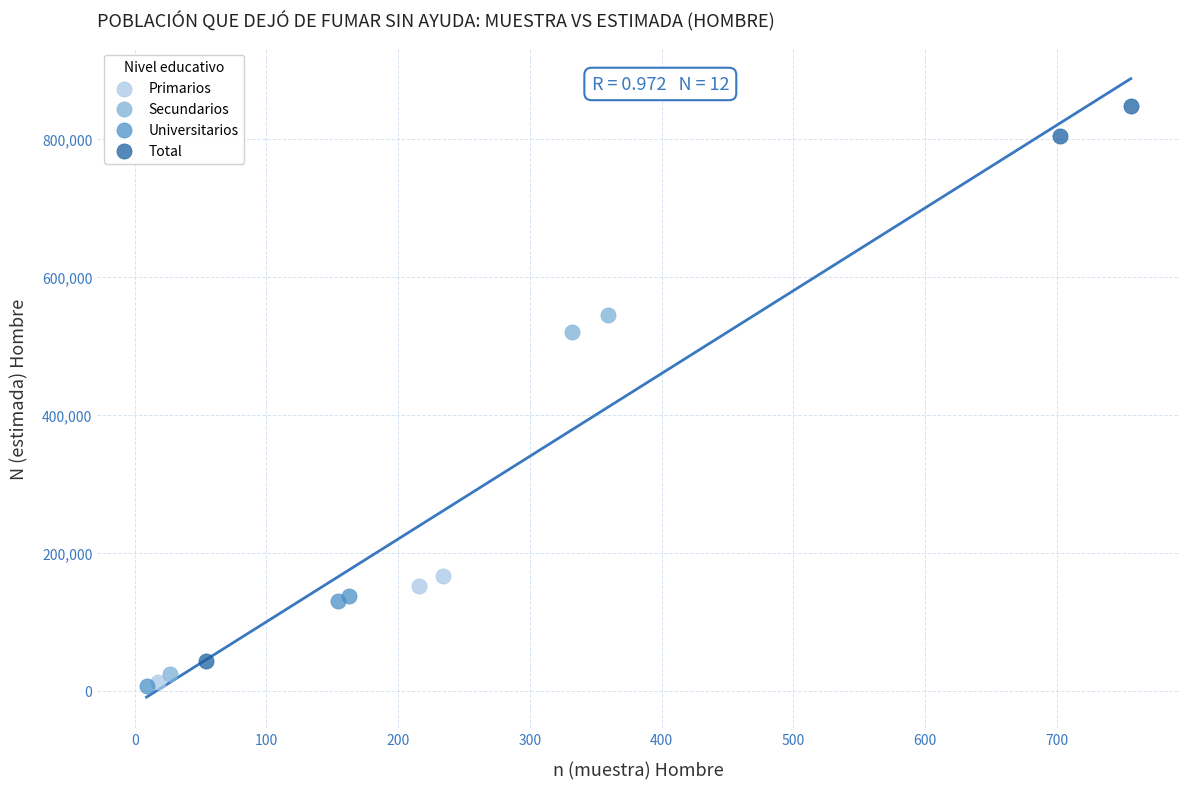

What are all the series names shown in the legend?

Primarios, Secundarios, Universitarios, Total